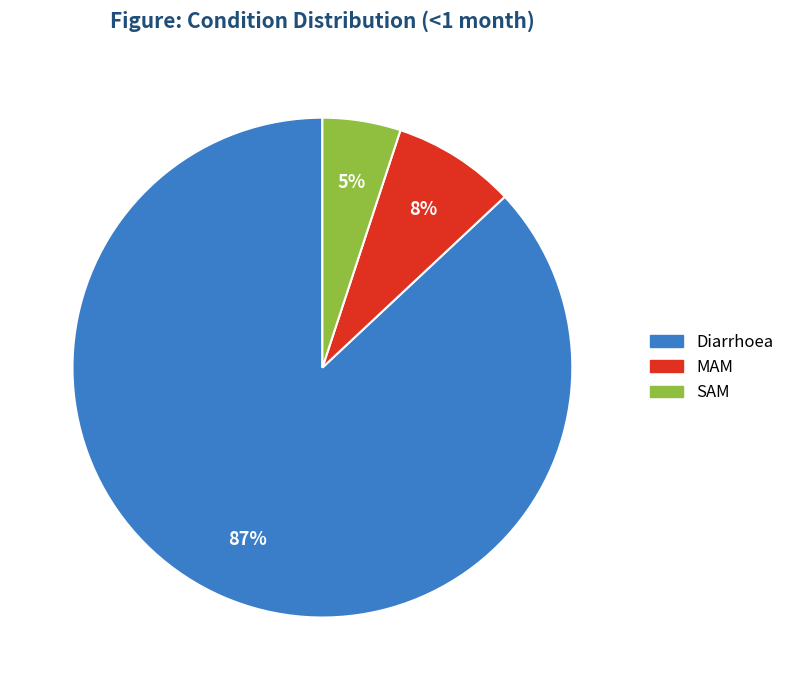

Rank the categories by value from lowest to highest.

SAM, MAM, Diarrhoea